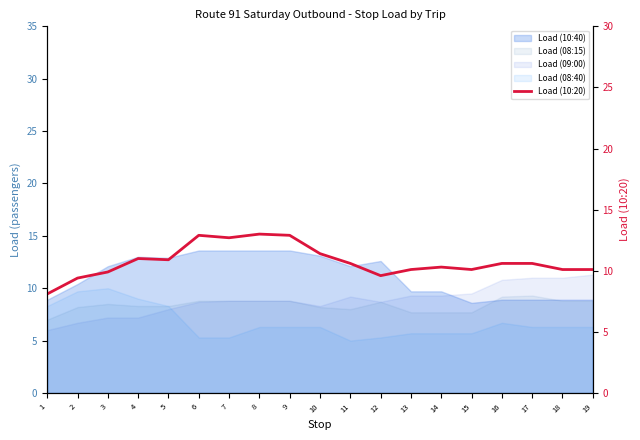

Is it true that the value at 1 is 8.1?

True